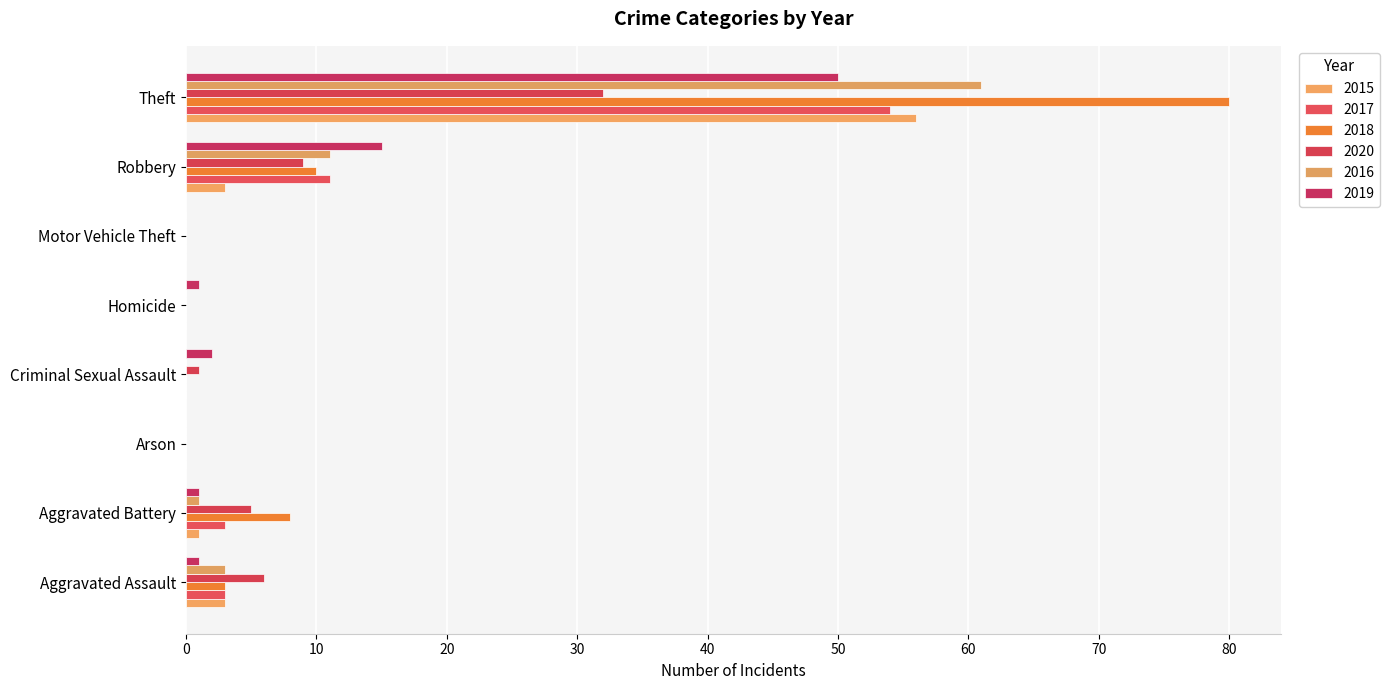

Reading right to left, transcribe all the data shown in this chart.

2015: Theft=56	Robbery=3	Motor Vehicle Theft=0	Homicide=0	Criminal Sexual Assault=0	Arson=0	Aggravated Battery=1	Aggravated Assault=3
2017: Theft=54	Robbery=11	Motor Vehicle Theft=0	Homicide=0	Criminal Sexual Assault=0	Arson=0	Aggravated Battery=3	Aggravated Assault=3
2018: Theft=80	Robbery=10	Motor Vehicle Theft=0	Homicide=0	Criminal Sexual Assault=0	Arson=0	Aggravated Battery=8	Aggravated Assault=3
2020: Theft=32	Robbery=9	Motor Vehicle Theft=0	Homicide=0	Criminal Sexual Assault=1	Arson=0	Aggravated Battery=5	Aggravated Assault=6
2016: Theft=61	Robbery=11	Motor Vehicle Theft=0	Homicide=0	Criminal Sexual Assault=0	Arson=0	Aggravated Battery=1	Aggravated Assault=3
2019: Theft=50	Robbery=15	Motor Vehicle Theft=0	Homicide=1	Criminal Sexual Assault=2	Arson=0	Aggravated Battery=1	Aggravated Assault=1